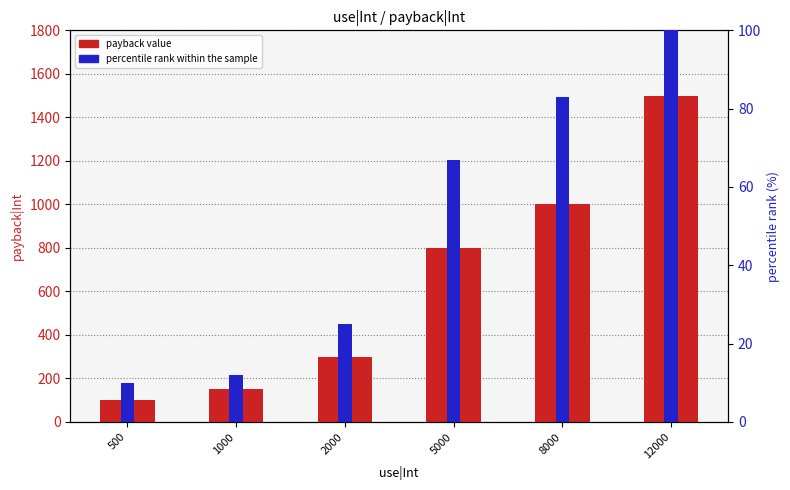

At how many categories does at least one series exceed 340?

3